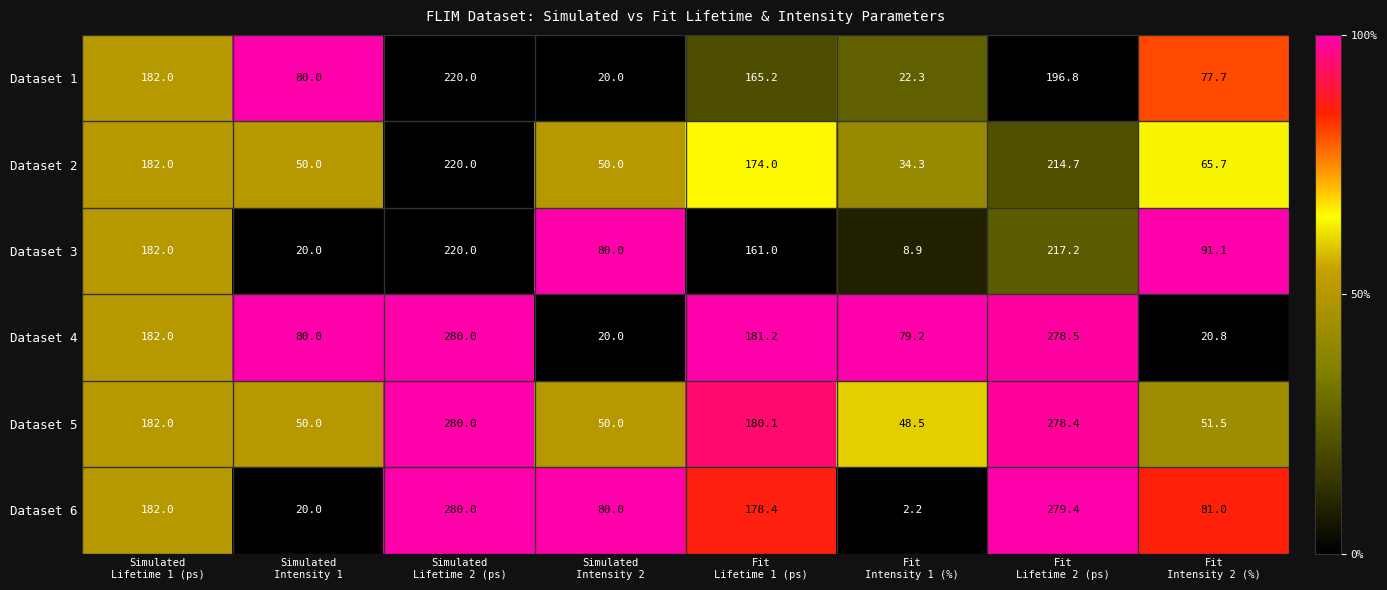

What is the difference between the highest and lowest values at Simulated
Lifetime 2 (ps)?

60.0